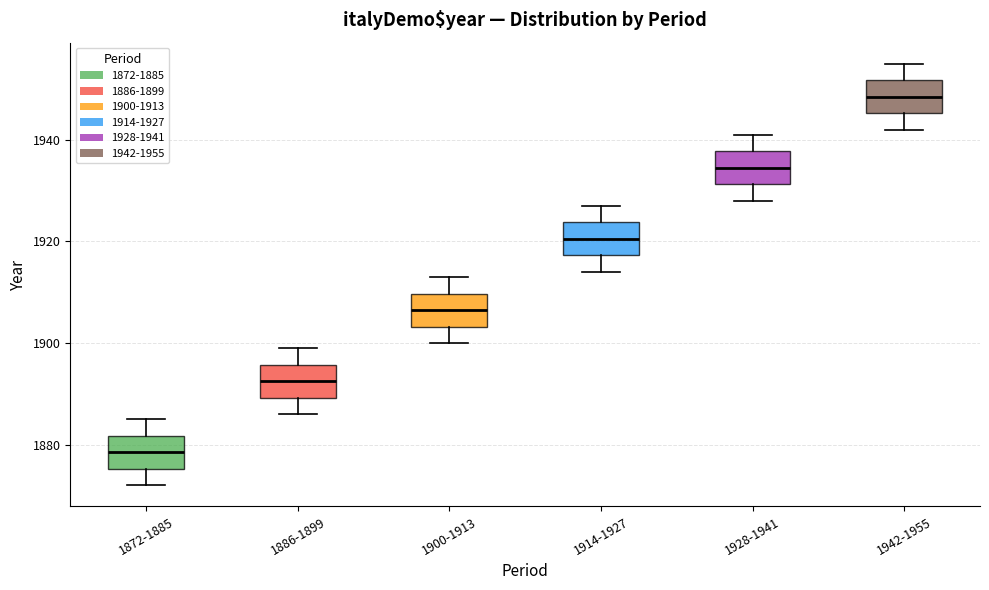

Reading left to right, read every box against the y-axis: the position of its median line, the range the box covers, and the ends of its whiskers. The values are not printed on the chart, so give them approximately, as read against the axis.

1872-1885: median 1878, box 1876 to 1882, whiskers 1872 to 1886
1886-1899: median 1892, box 1890 to 1896, whiskers 1886 to 1900
1900-1913: median 1906, box 1904 to 1910, whiskers 1900 to 1914
1914-1927: median 1920, box 1918 to 1924, whiskers 1914 to 1928
1928-1941: median 1934, box 1932 to 1938, whiskers 1928 to 1942
1942-1955: median 1948, box 1946 to 1952, whiskers 1942 to 1956